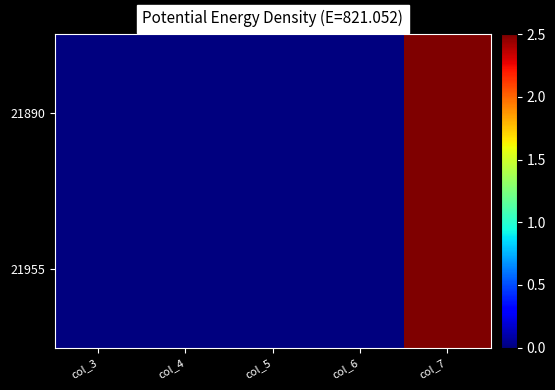

Which series has the largest total across all categories?

21890